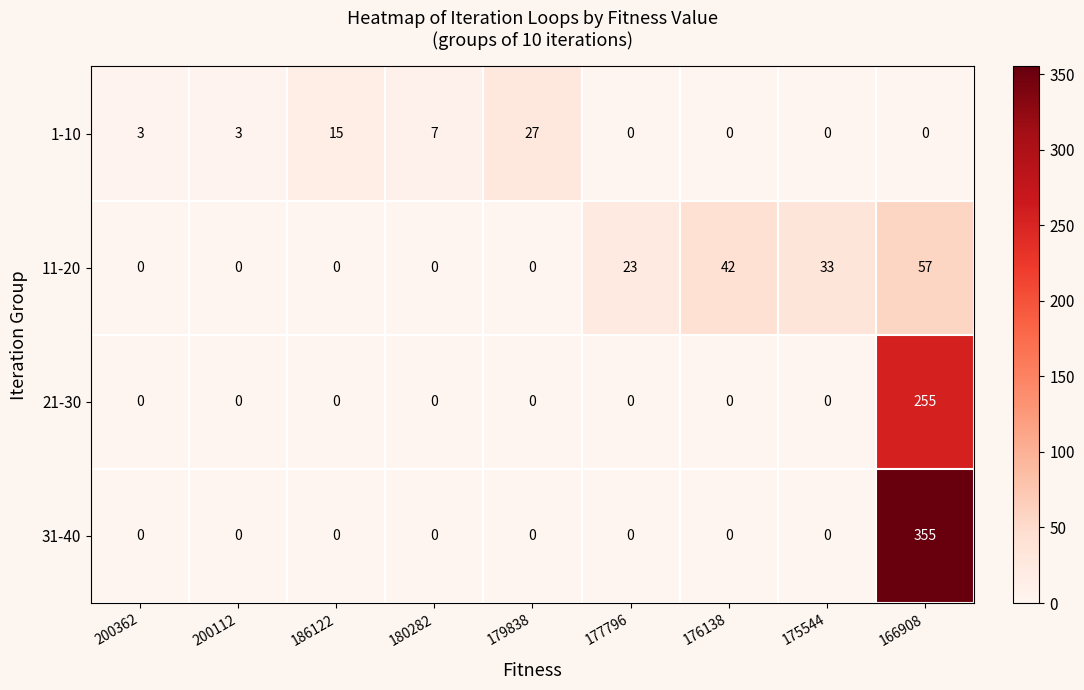

What is the approximate value of 1-10 at 200362, to the nearest 5?

5